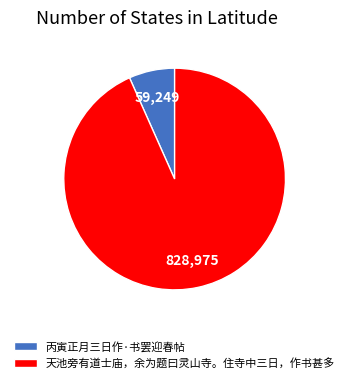

Between 丙寅正月三日作·书罢迎春帖 and 天池旁有道士庙，余为题曰灵山寺。住寺中三日，作书甚多, which is larger?

天池旁有道士庙，余为题曰灵山寺。住寺中三日，作书甚多